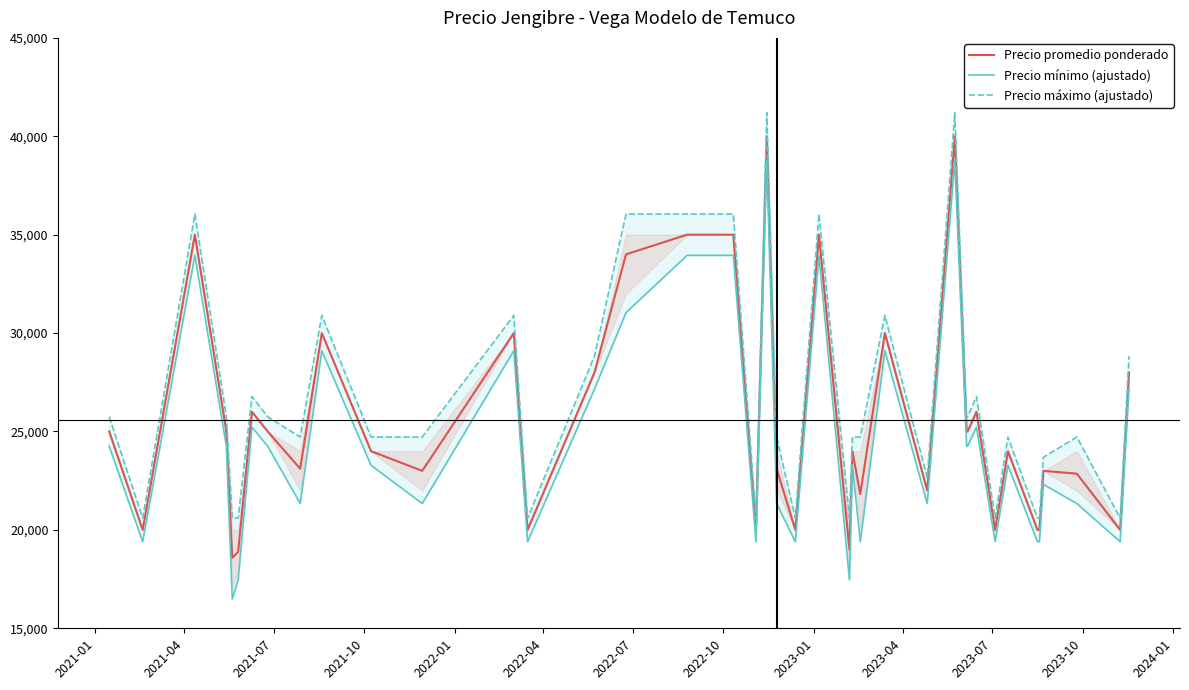

What is the sum of all Precio mínimo (ajustado) values?

982610